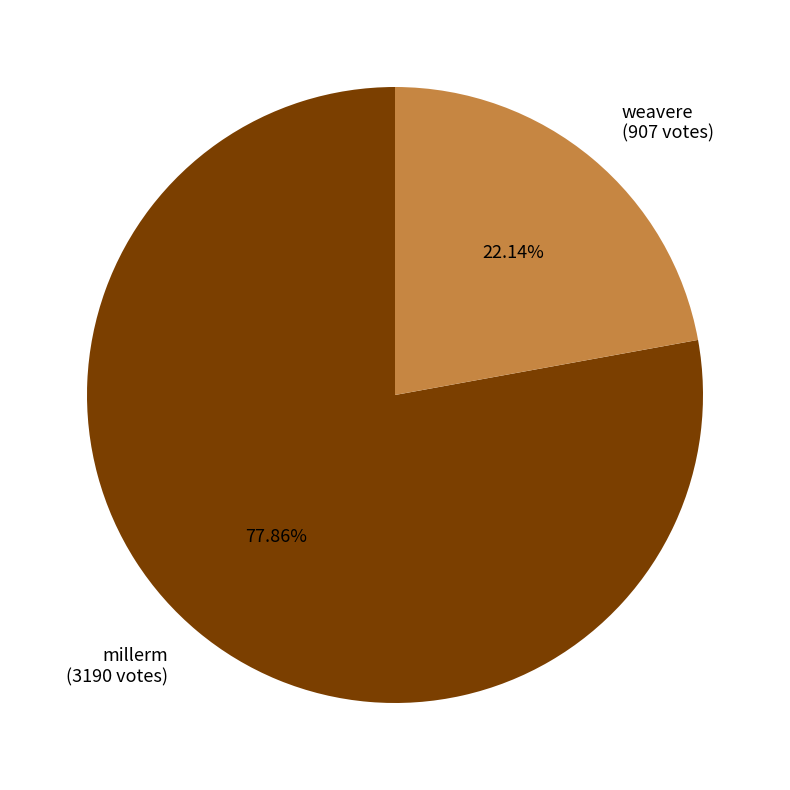

The millerm slice represents 86% of the pie. True or false?

False